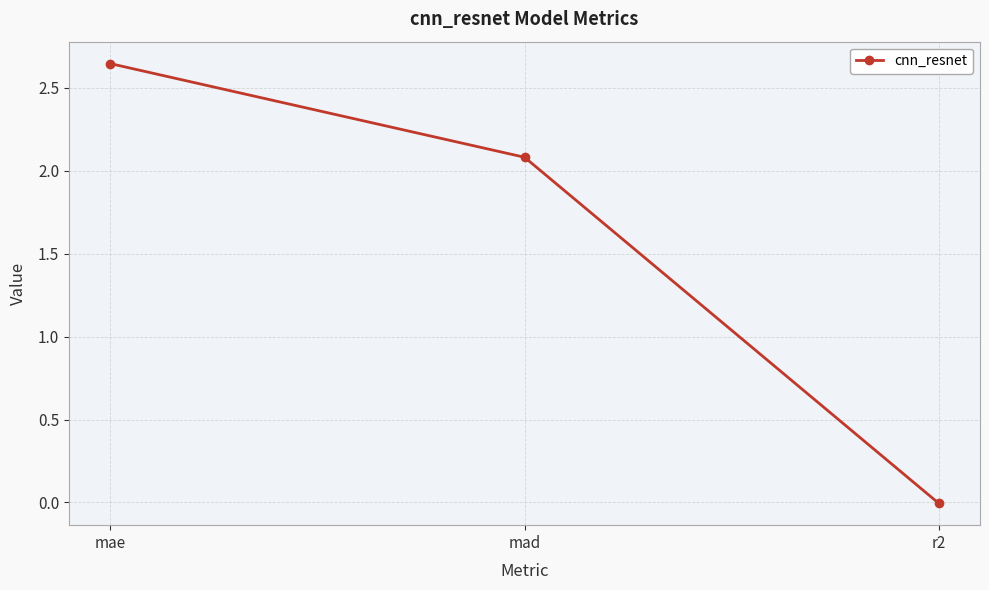

List the labels in order of value, largest first.

mae, mad, r2